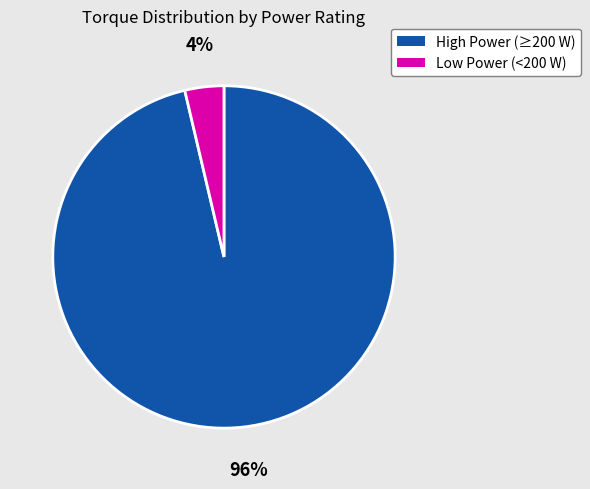

How many slices are in this pie chart?

2